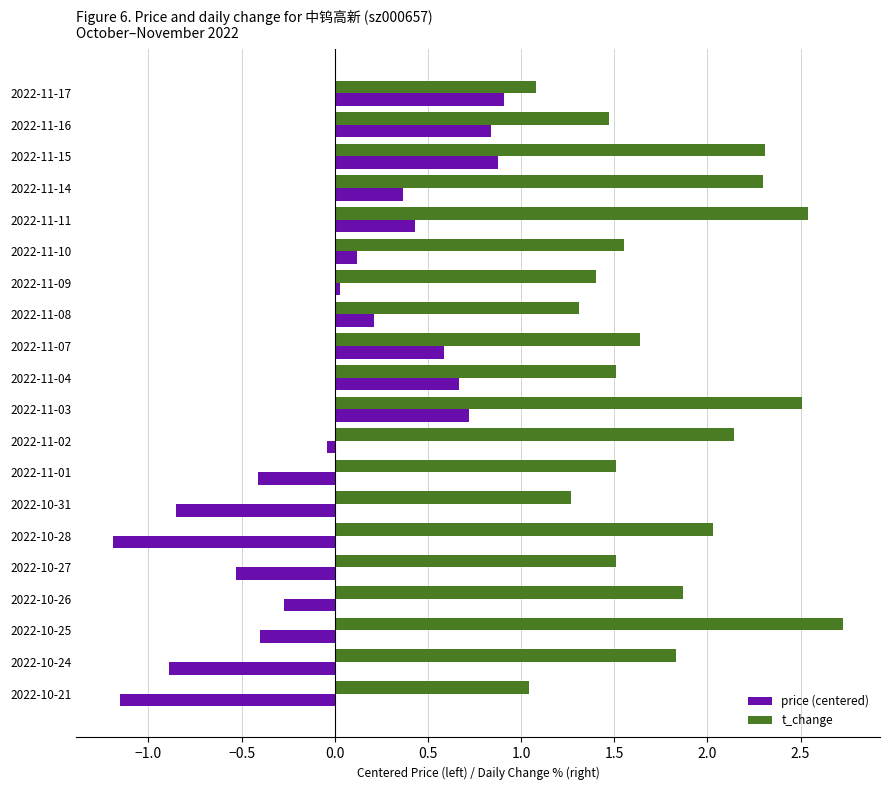

List the series in order of their overall mean, highest first.

t_change, price (centered)